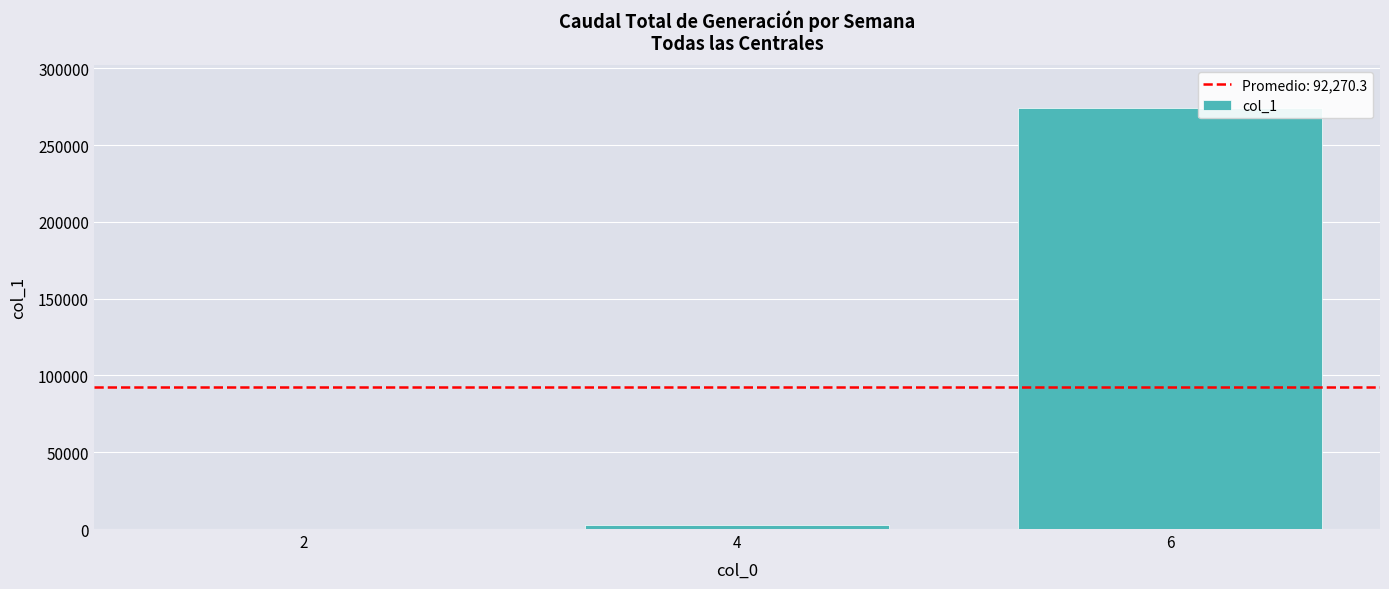

Is it true that the value at 2 is 25?

True